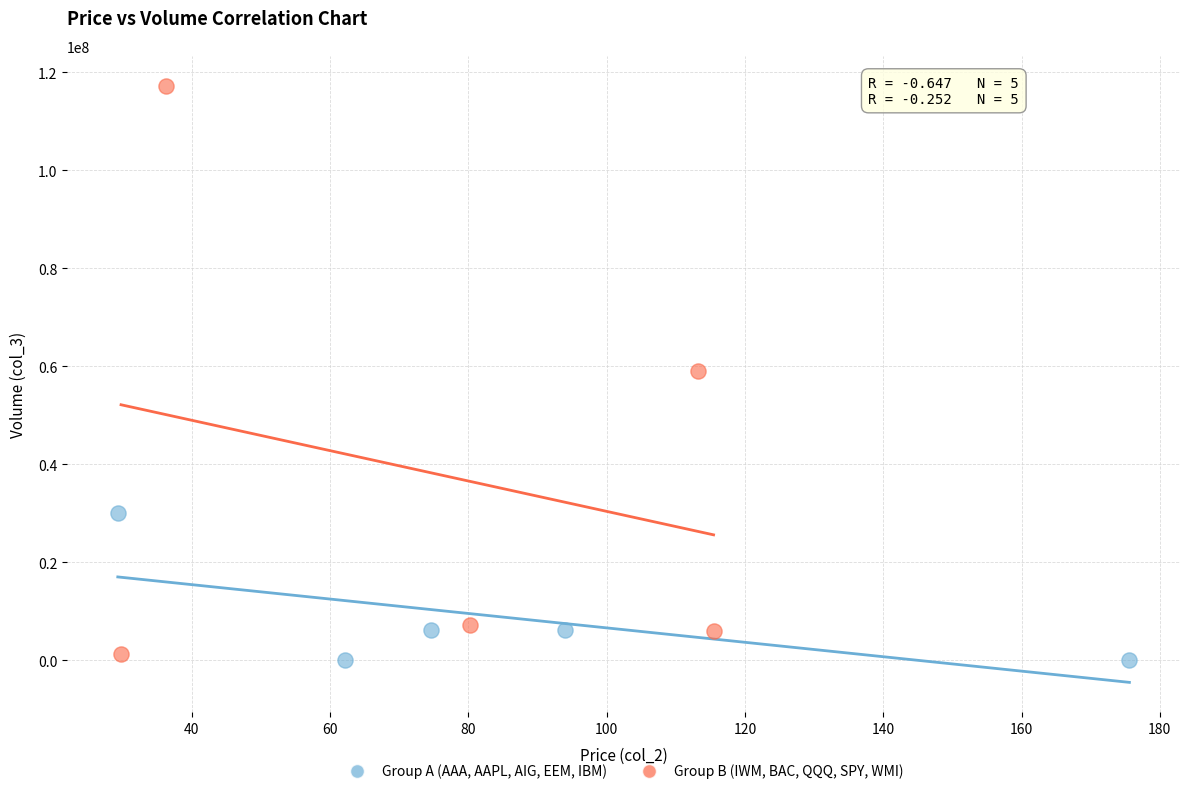

What are all the series names shown in the legend?

Group A (AAA, AAPL, AIG, EEM, IBM), Group B (IWM, BAC, QQQ, SPY, WMI)